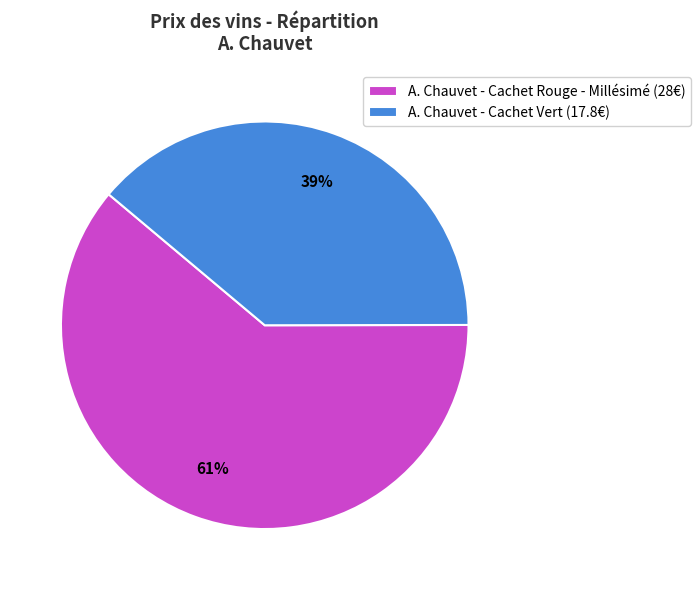

To the nearest percent, what percentage of the pie is A. Chauvet - Cachet Vert (17.8€)?

39%